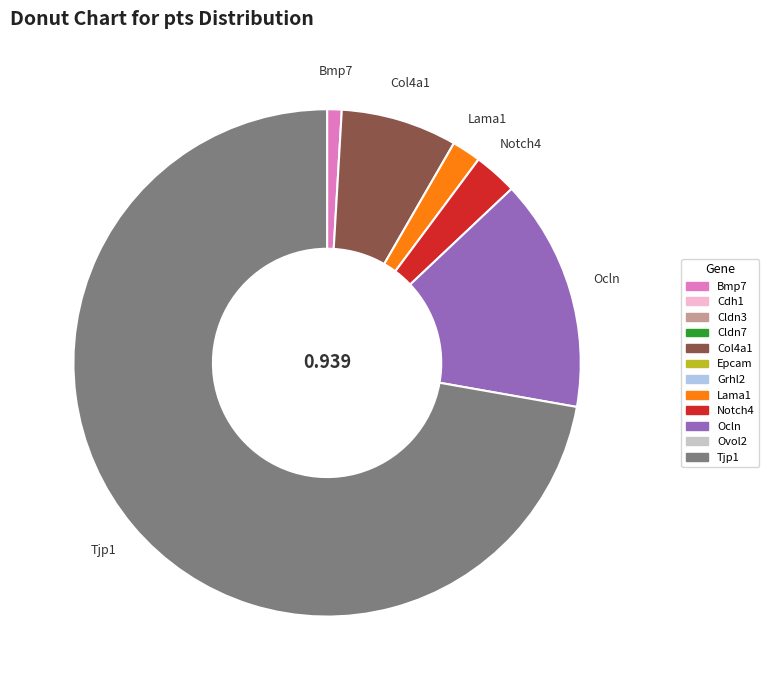

Which category has the biggest portion of the pie?

Tjp1